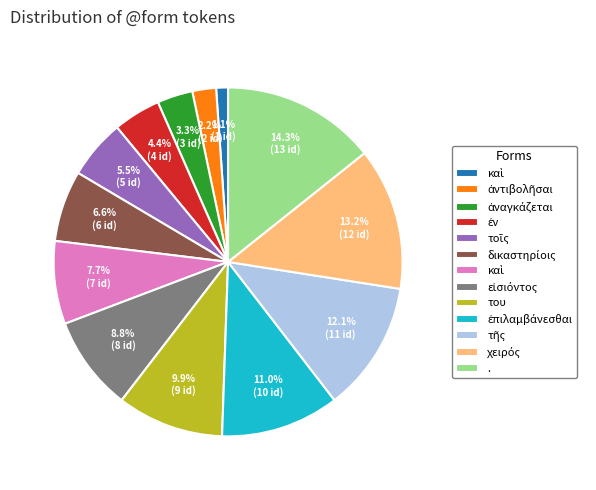

Does any single category account for the majority?

No